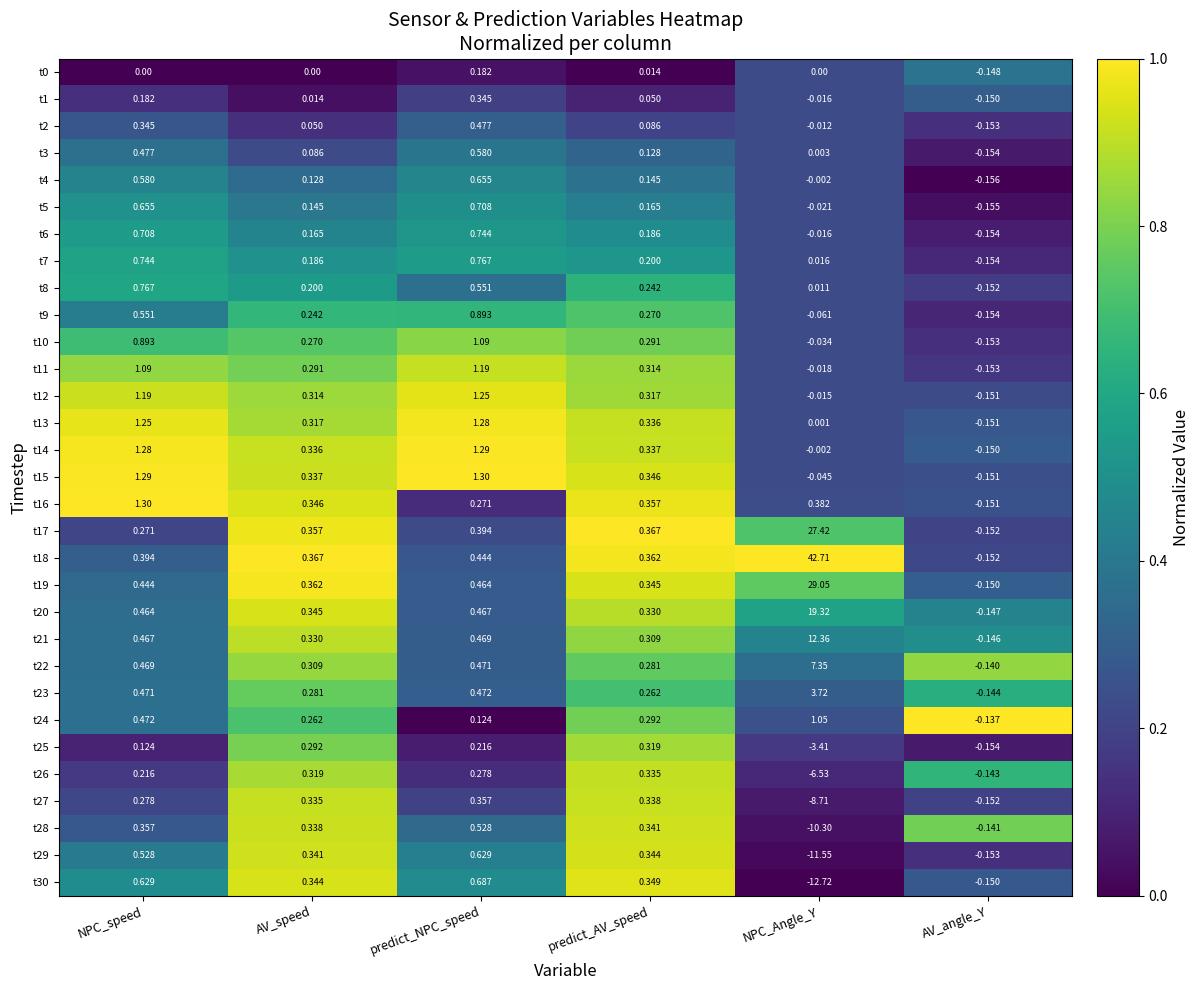

List the labels in order of t17 value, largest first.

NPC_Angle_Y, predict_NPC_speed, predict_AV_speed, AV_speed, NPC_speed, AV_angle_Y